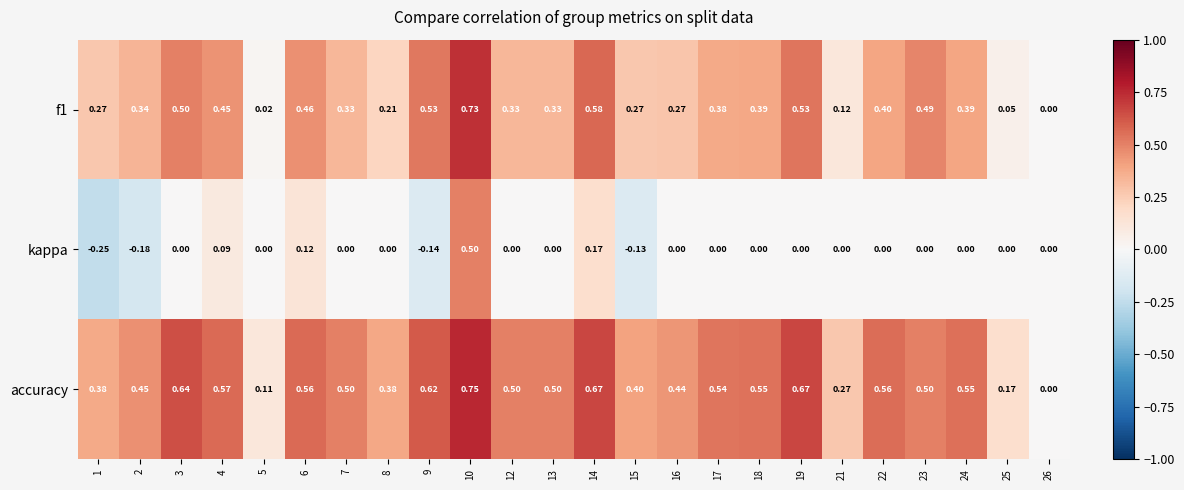

Is the value of f1 at 1 greater than the value of kappa at 4?

Yes